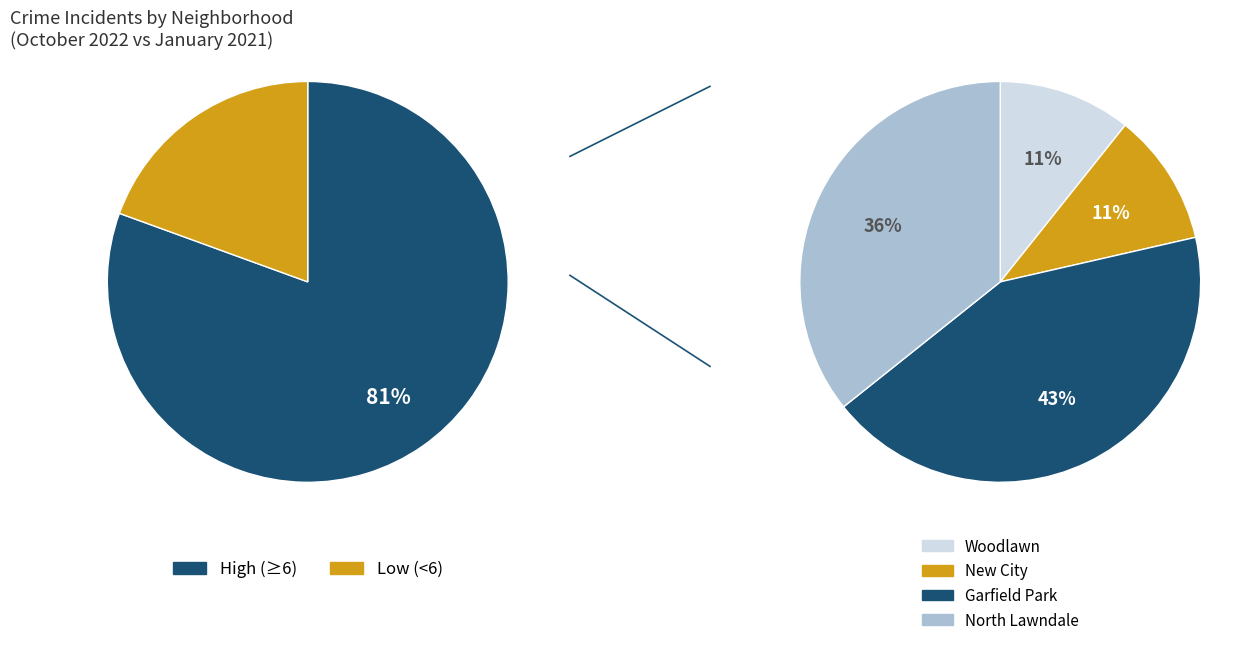

The 3 slice represents 5% of the pie. True or false?

False